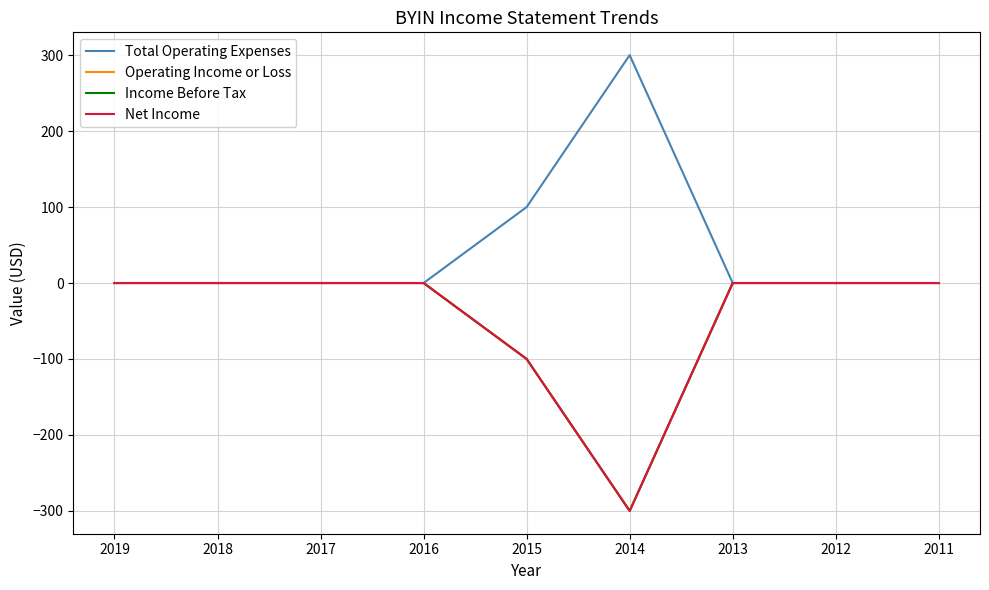

Reading right to left, what are all the values shown in this chart?

Total Operating Expenses: 0	0	0	300	100	0	0	0	0
Operating Income or Loss: 0	0	0	-300	-100	0	0	0	0
Income Before Tax: 0	0	0	-300	-100	0	0	0	0
Net Income: 0	0	0	-300	-100	0	0	0	0